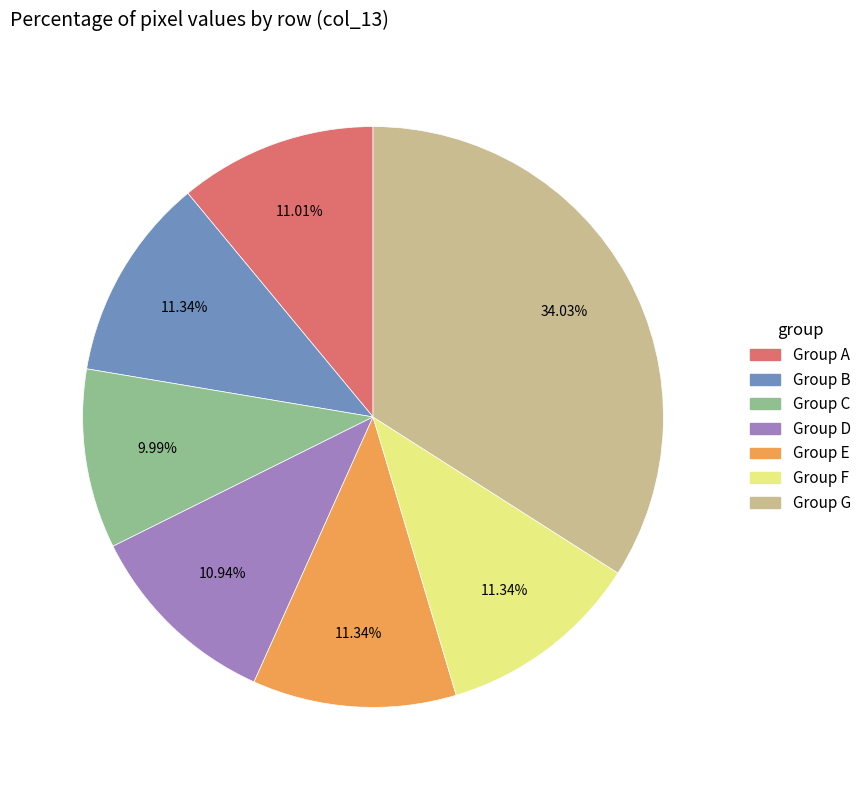

Is there a majority slice in this chart?

No